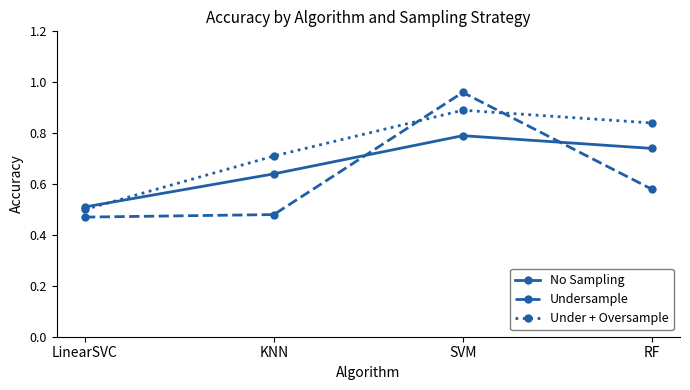

At which category does the chart reach its peak across all series?

SVM